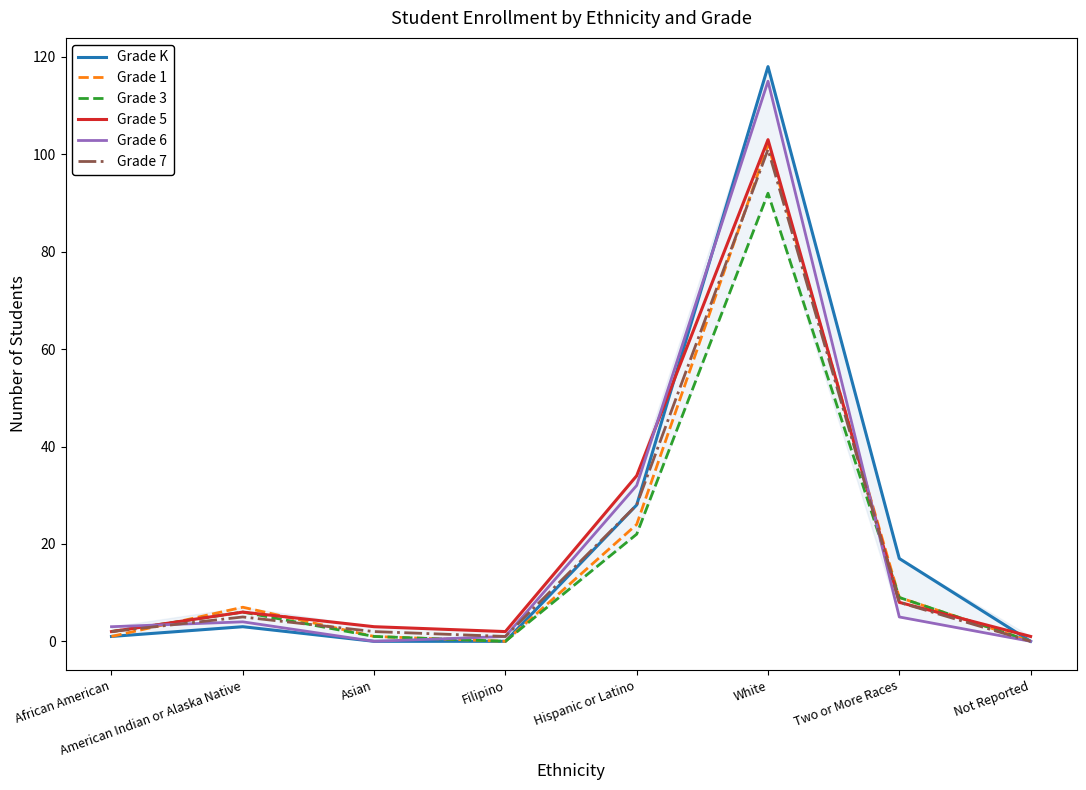

Which series changed the most between American Indian or Alaska Native and Filipino?

Grade 1